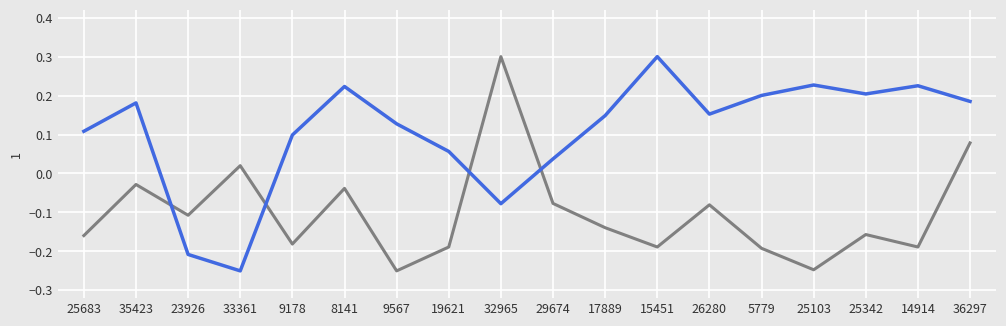

At which category is the sum across all series the highest?

36297